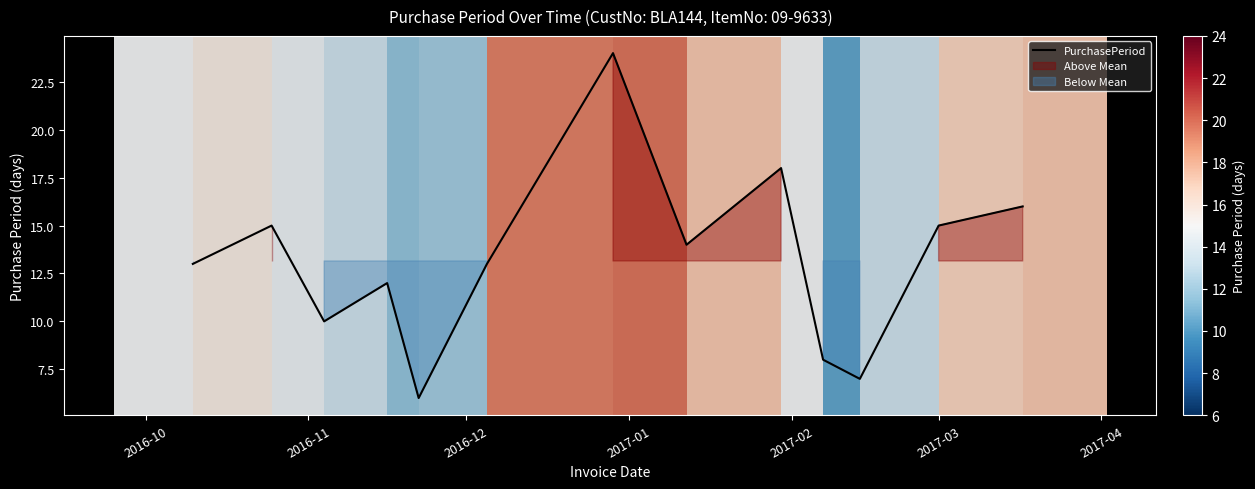

Is it true that the value at 2017-03 is 7?

False